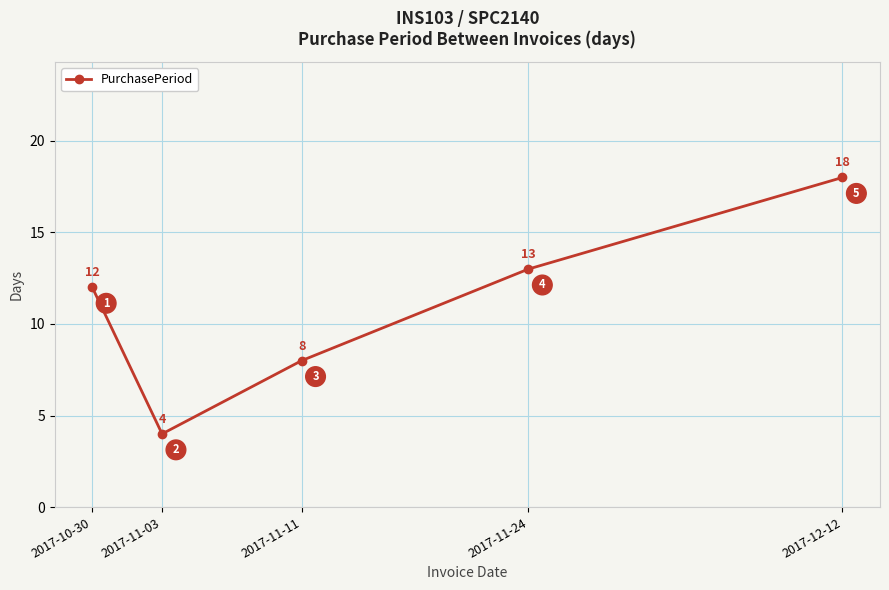

Is it true that the value at 2017-11-24 is 13?

True